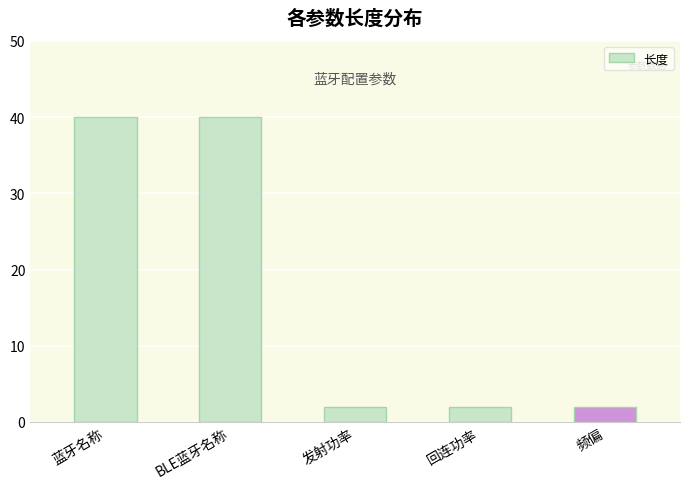

Approximately how many times larger is the value at 发射功率 compared to 回连功率?

1.0